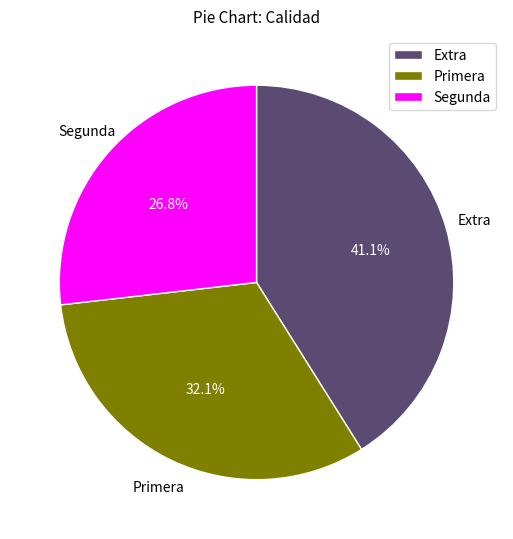

How many slices are in this pie chart?

3